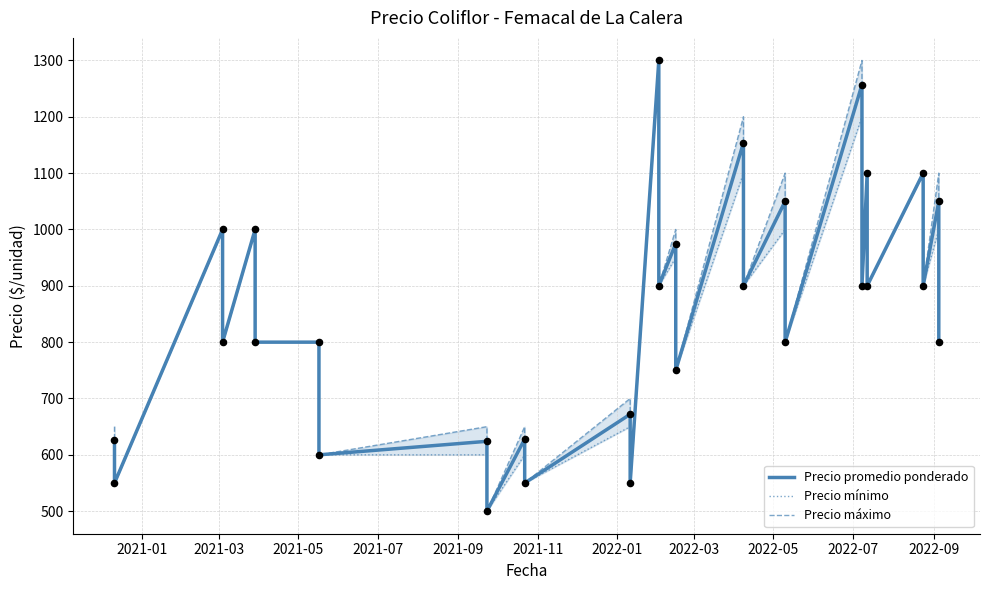

Which series has the largest Y range (max minus min)?

Precio promedio ponderado